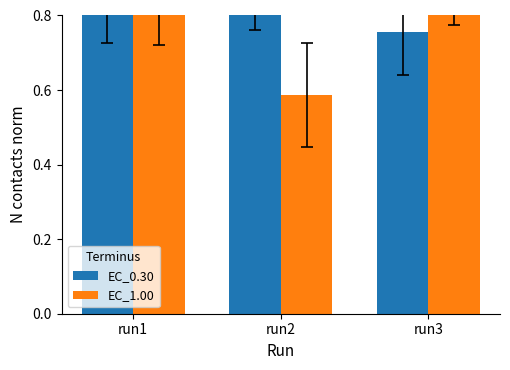

Which series changed the most between run2 and run3?

EC_1.00